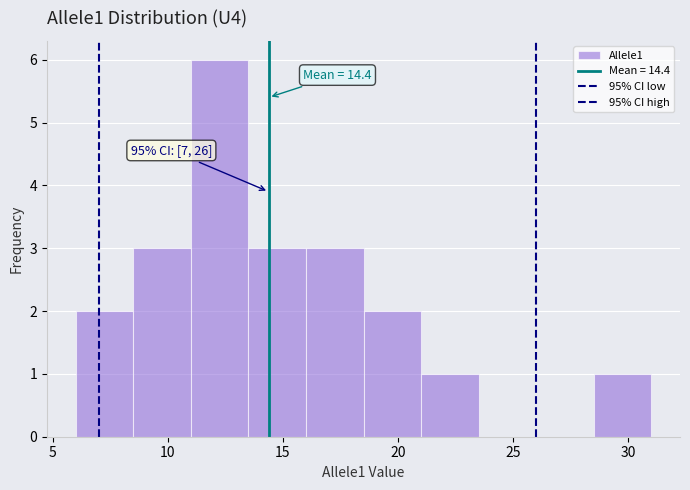

Which range on the x-axis has the tallest bar?

11.0 to 13.5